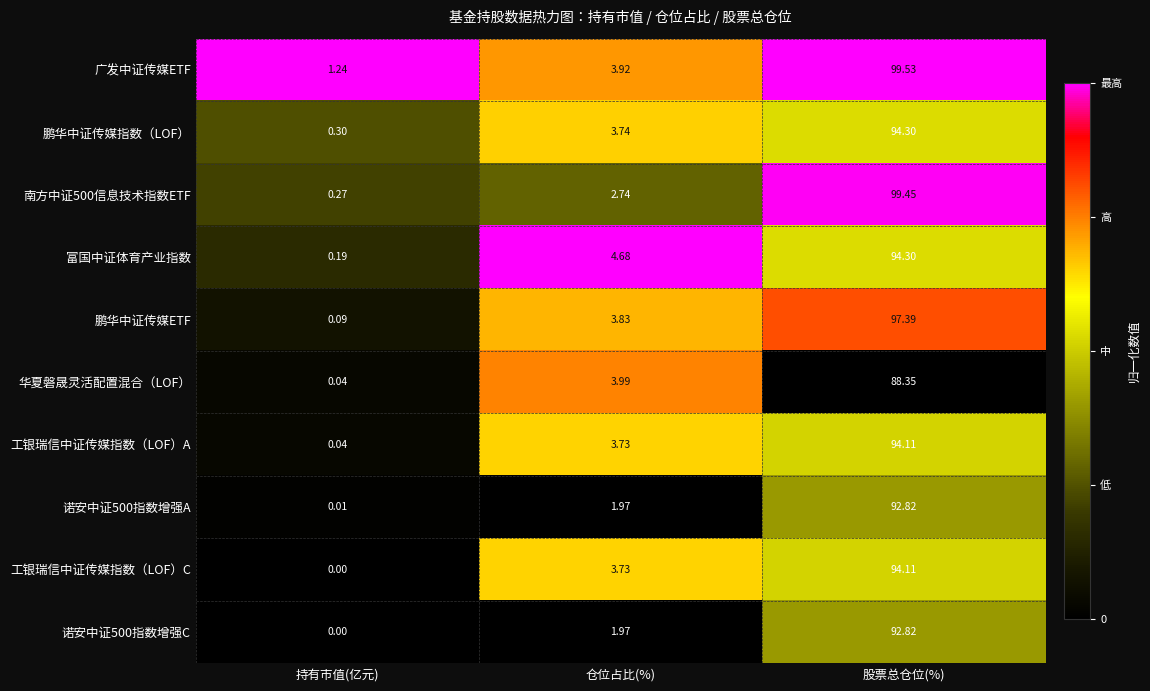

Count the number of categories in the chart.

3